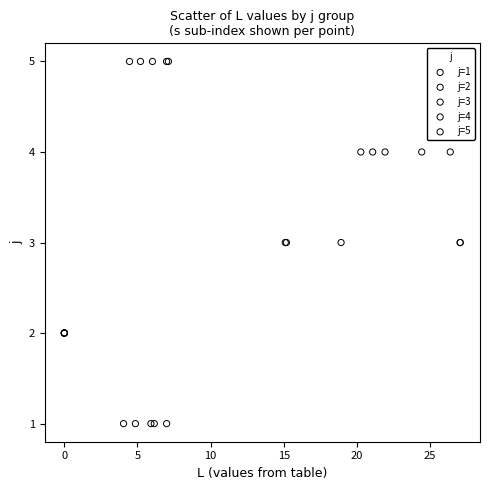

Which series contains the lowest Y value?

j=1